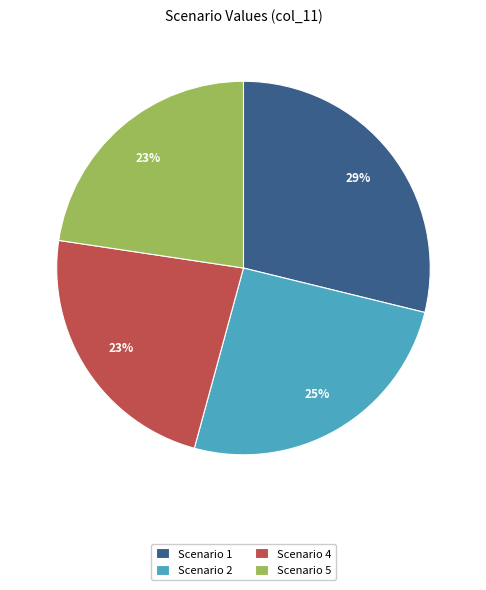

What percentage is the Scenario 1 slice, to the nearest percent?

29%